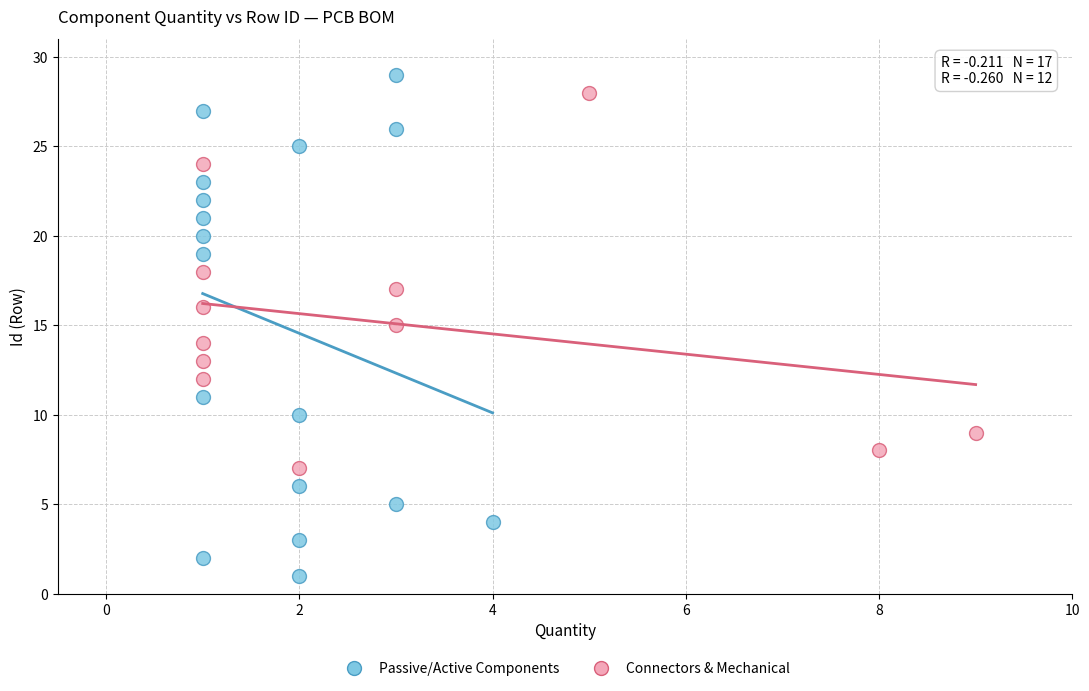

Which series has the largest Y range (max minus min)?

Passive/Active Components